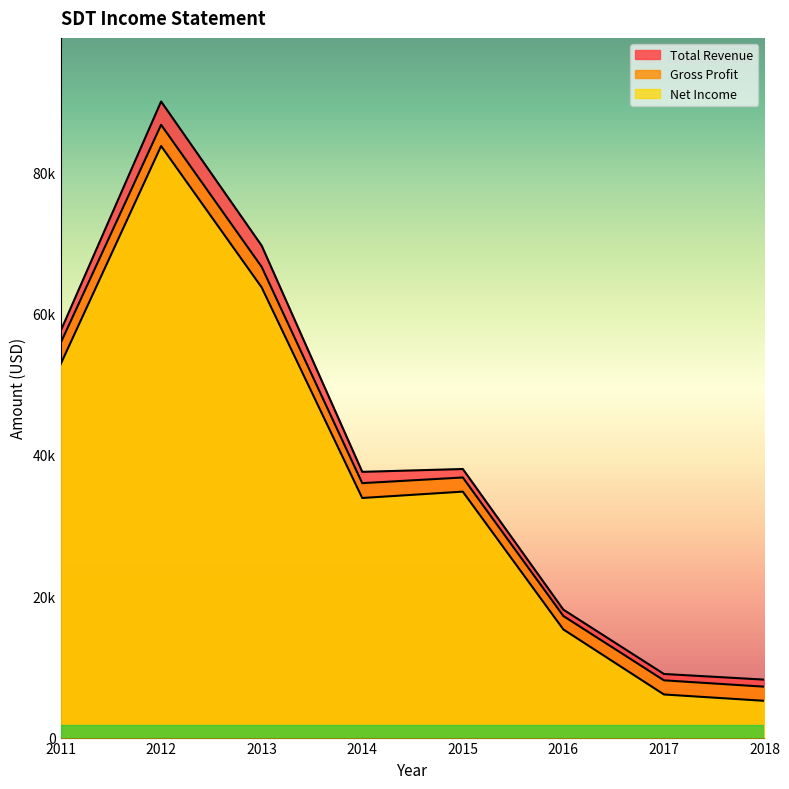

In Gross Profit, how many points are lower than both neighbors (excluding endpoints)?

1